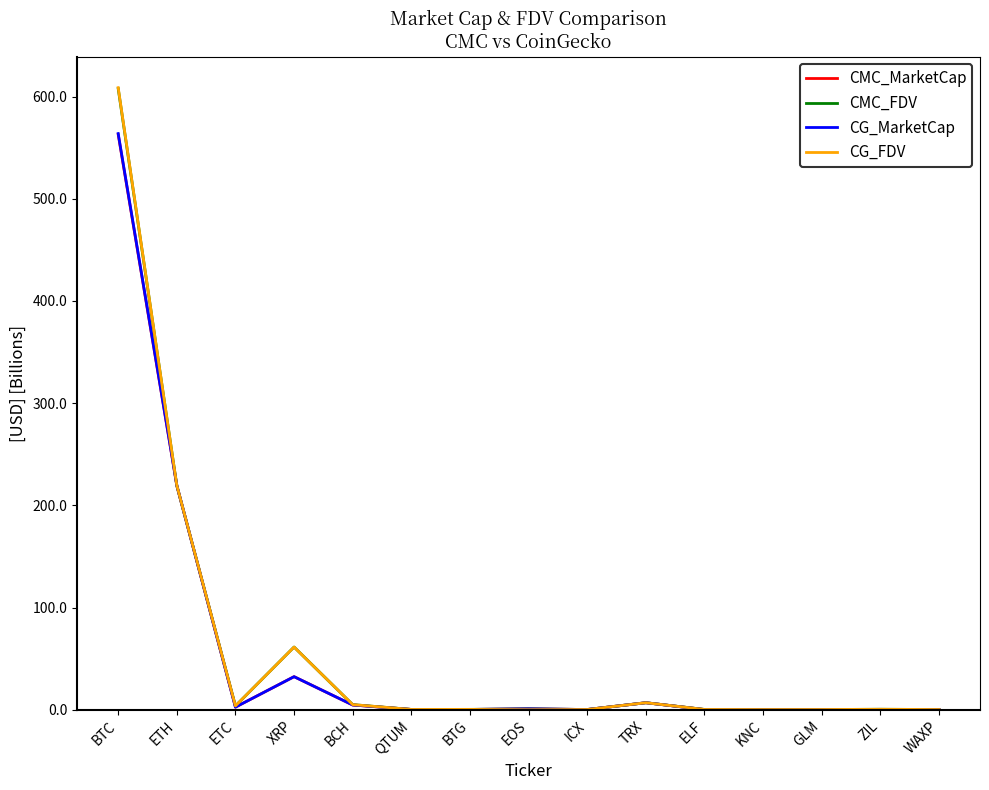

True or false: CG_FDV has a value of 884.5 at BTC.

False